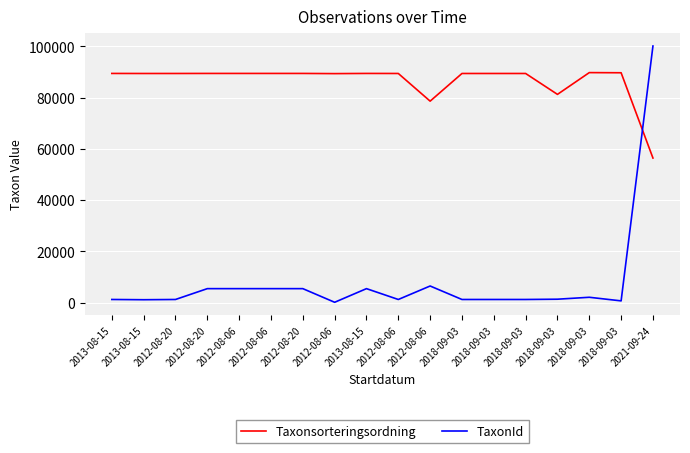

Reading right to left, transcribe all the data shown in this chart.

Taxonsorteringsordning: 56395	89673	89732	81236	89392	89392	89392	78596	89392	89410	89338	89410	89410	89410	89410	89392	89388	89406
TaxonId: 100109	658	2062	1312	1202	1202	1202	6462	1202	5432	112	5432	5432	5432	5432	1202	1108	1204